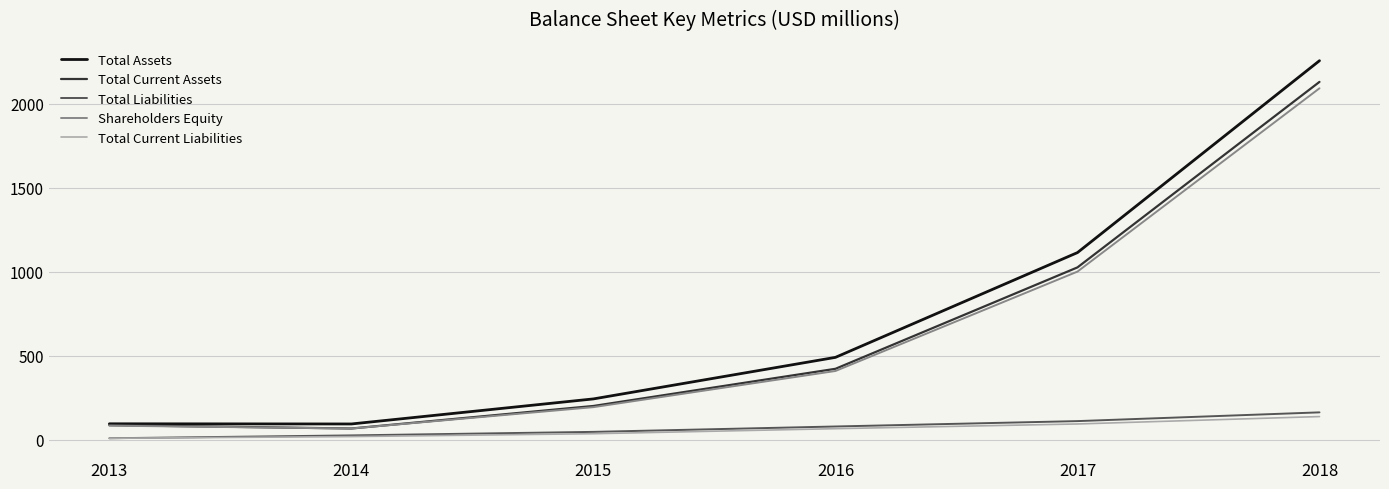

Which series changed the most between 2015 and 2018?

Total Assets